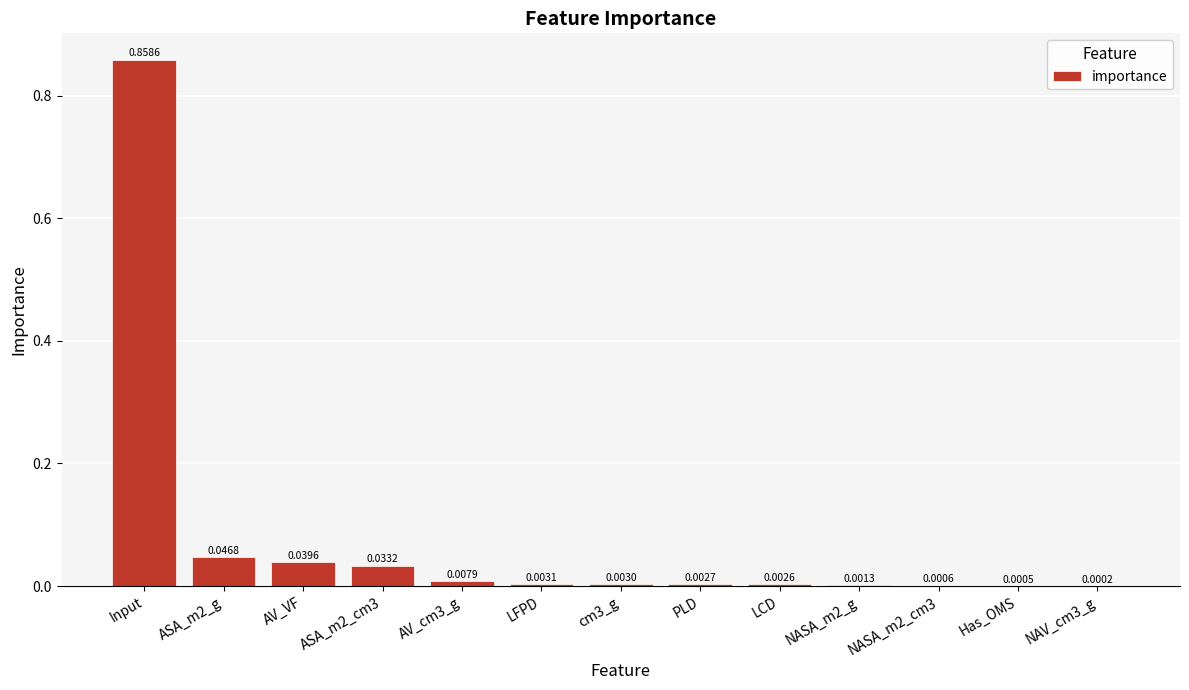

Which label corresponds to the largest value in the chart?

Input